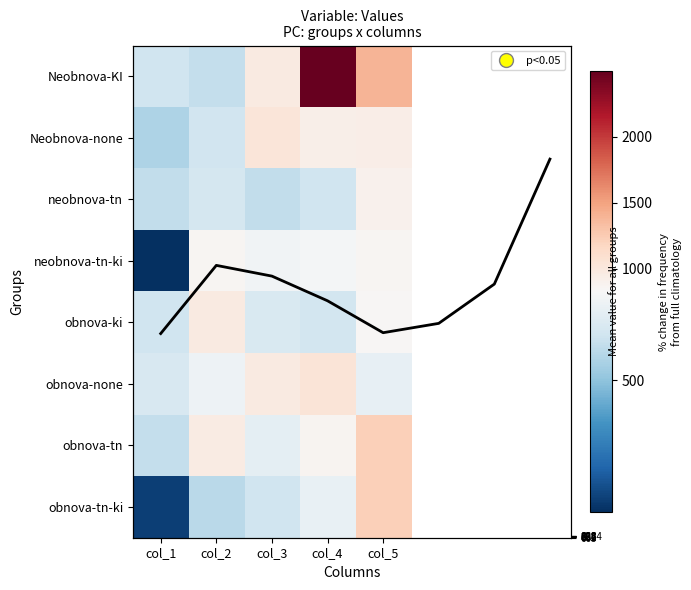

Count the number of categories in the chart.

5